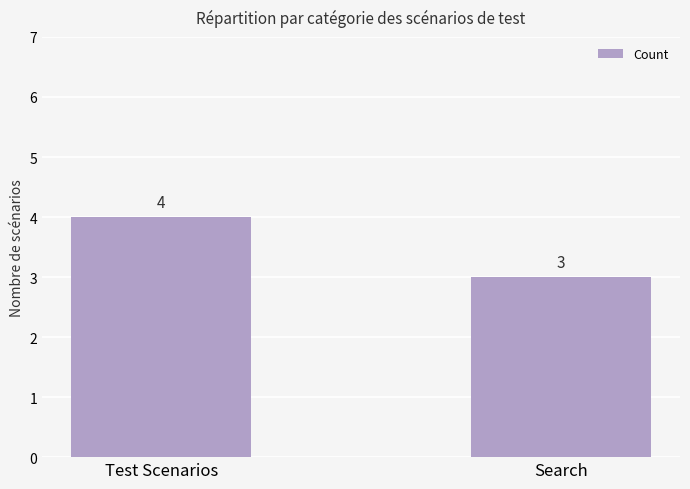

What is the value of the 1st bar from the left?

4